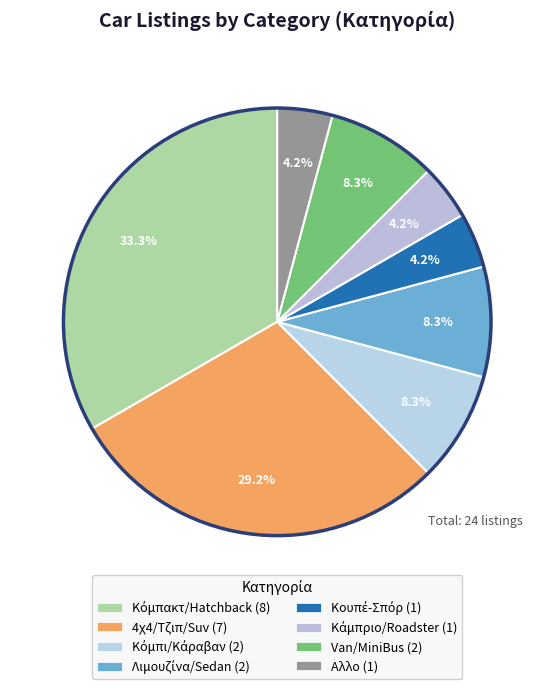

What is the change in value from 4χ4/Τζιπ/Suv to Λιμουζίνα/Sedan?

-5